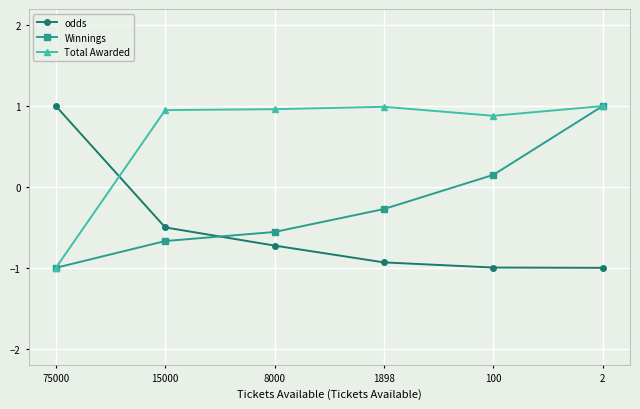

List the series in order of their overall mean, lowest first.

odds, Winnings, Total Awarded